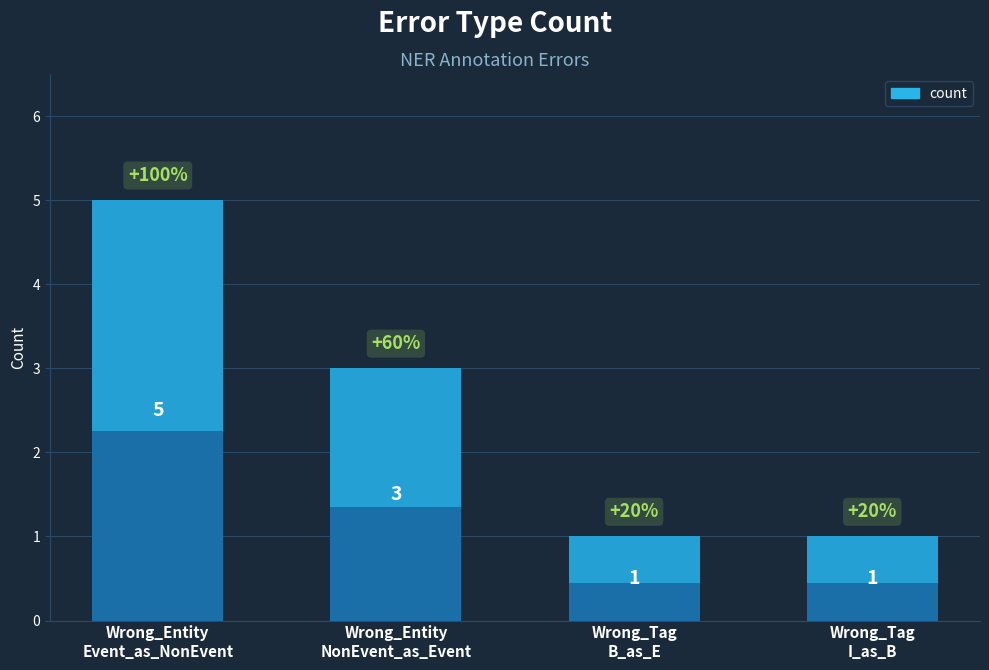

What is the minimum value shown in the chart?

1